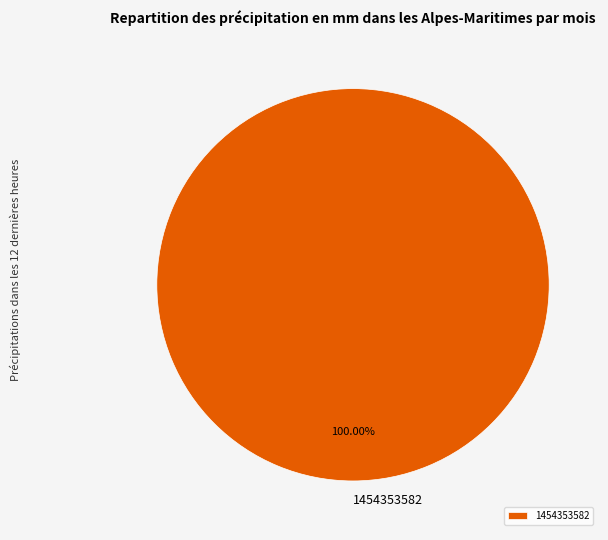

Is 1454353582 the majority of the pie?

Yes